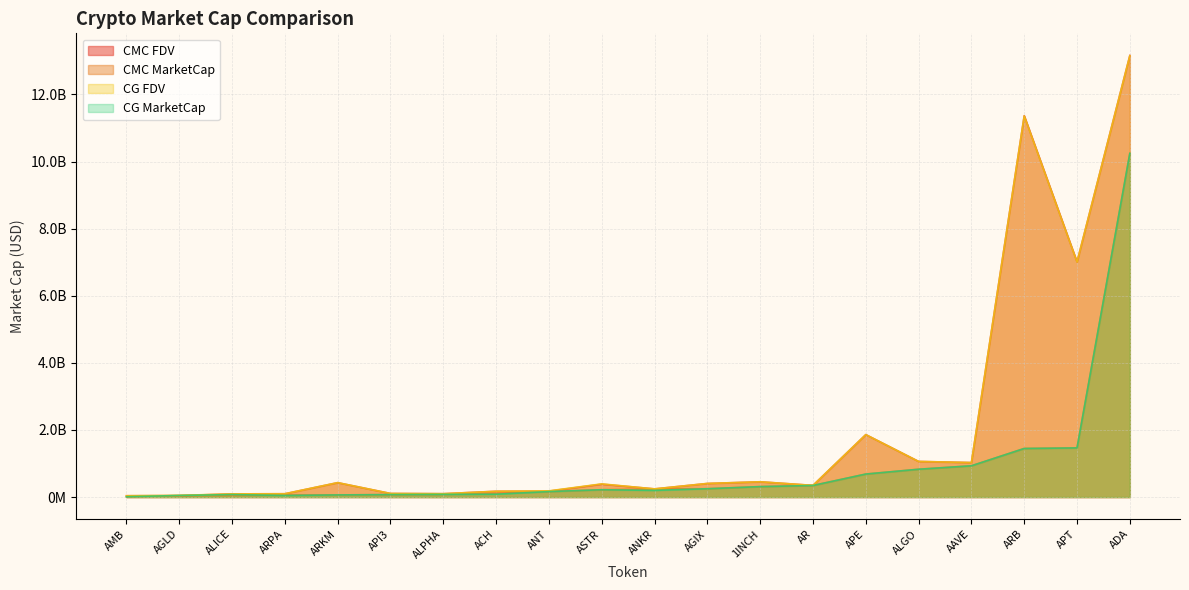

True or false: CG_MarketCap and CMC_FDV cross at least once.

True